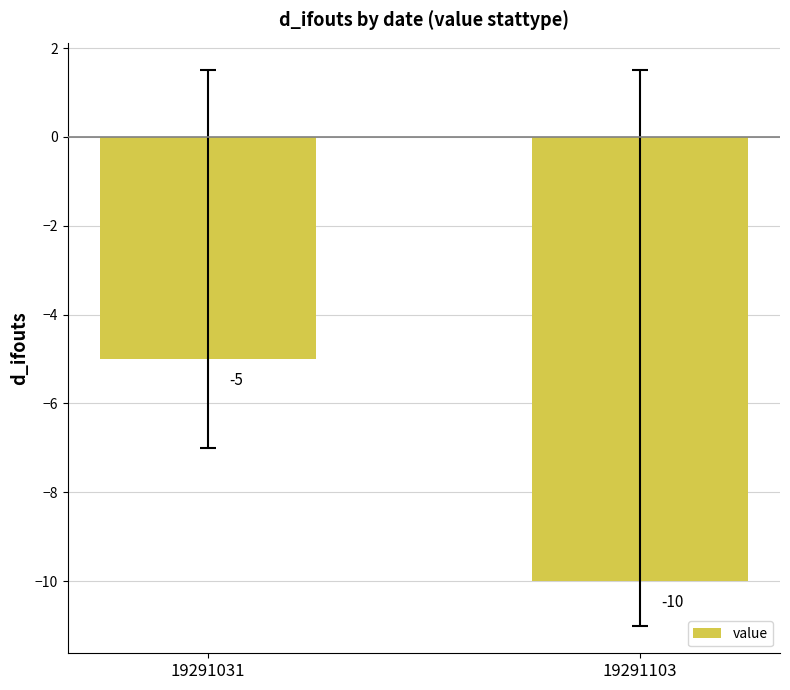

True or false: the data shows -2 at 19291103.

False